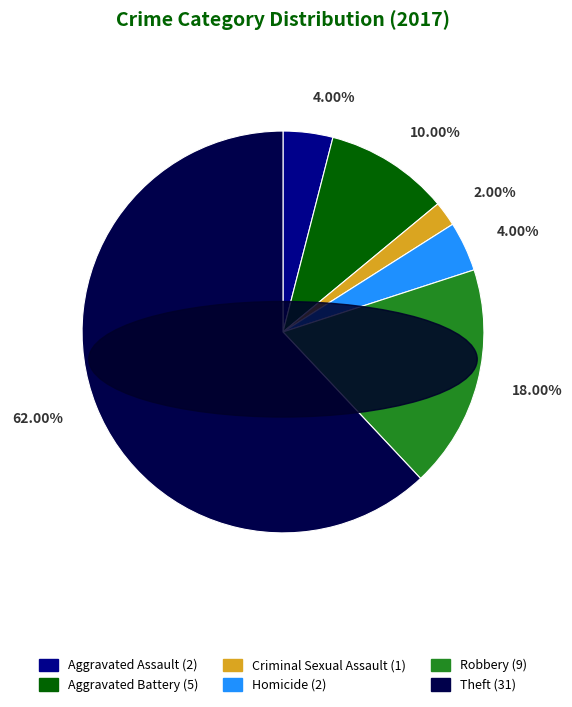

Between Theft and Criminal Sexual Assault, which is larger?

Theft